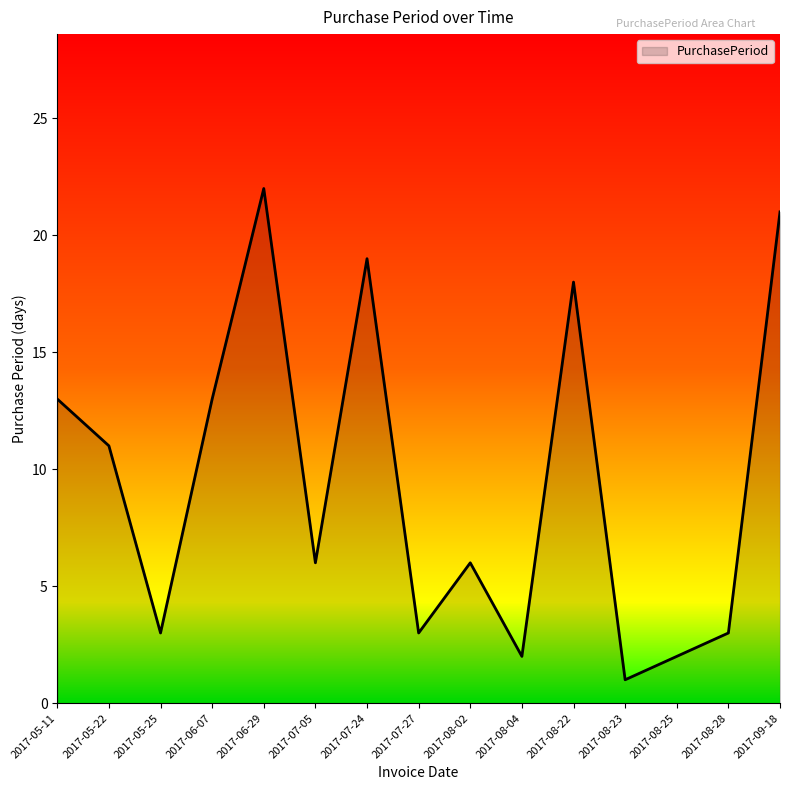

True or false: the data shows 6 at 2017-08-02.

True